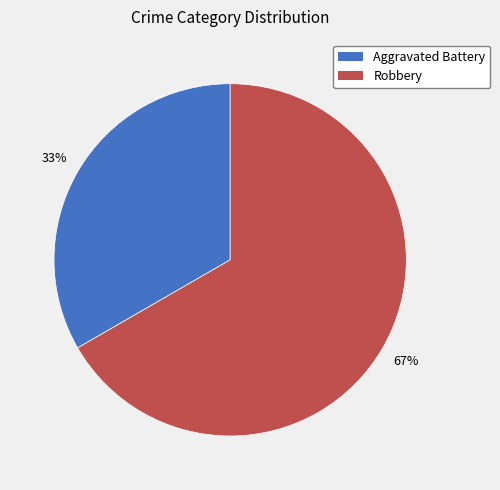

How many segments does this pie chart have?

2